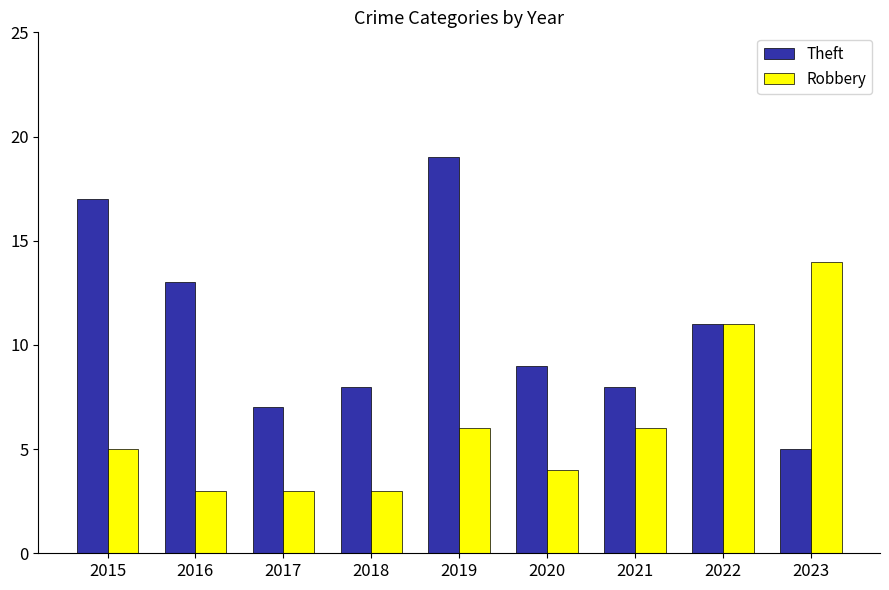

At 2023, list the series in order from smallest to largest.

Theft, Robbery